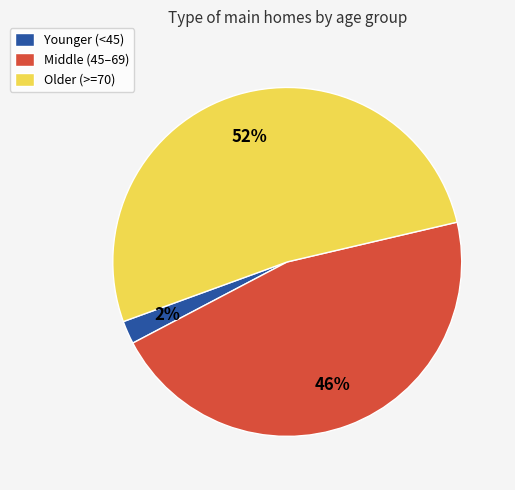

Which slice is the largest?

Older (>=70)